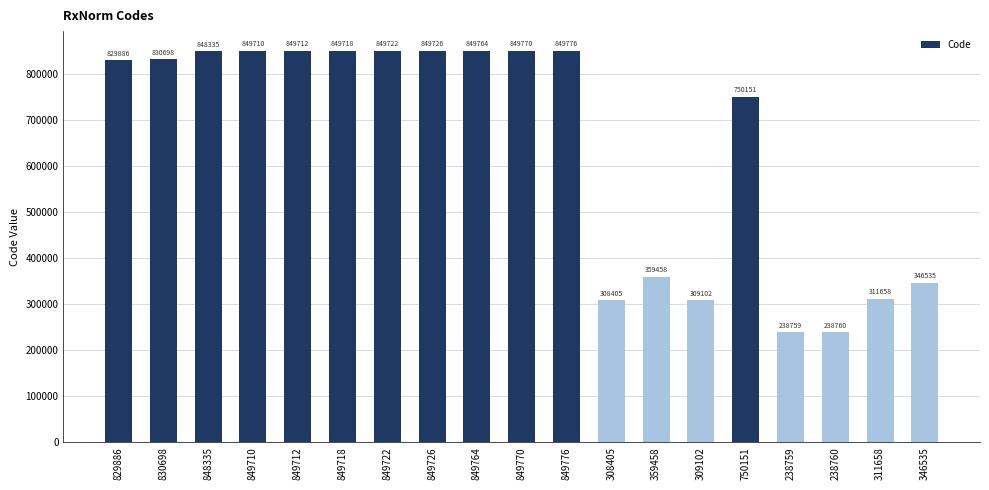

What is the difference between the maximum and minimum values?

611017